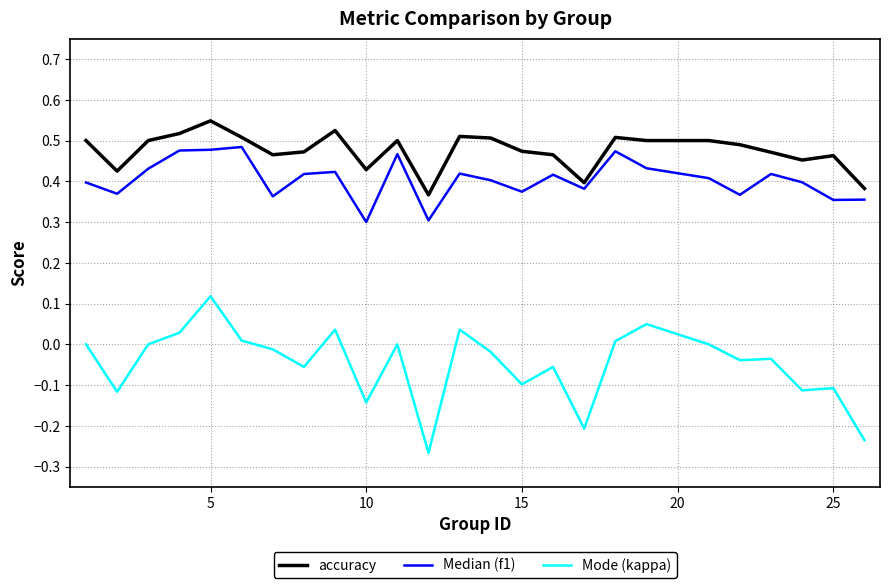

List the series in order of their peak value, lowest first.

Mode (kappa), Median (f1), accuracy